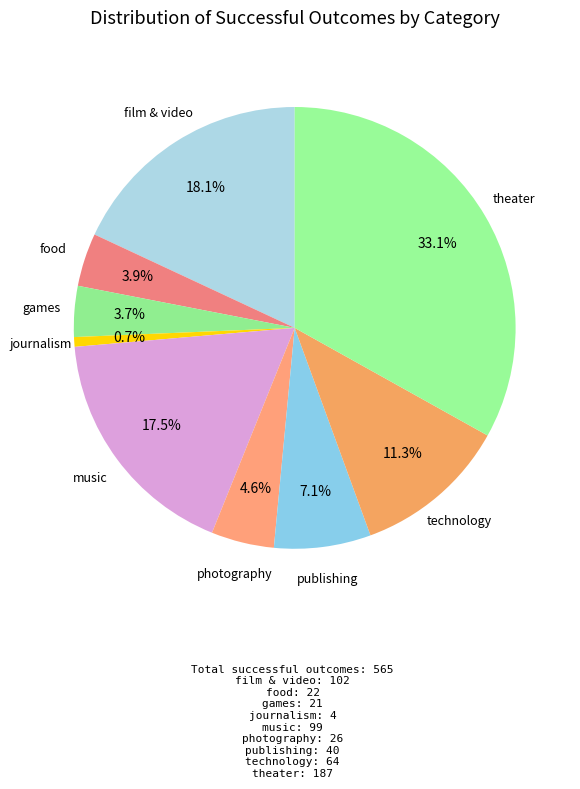

The publishing slice represents 22% of the pie. True or false?

False